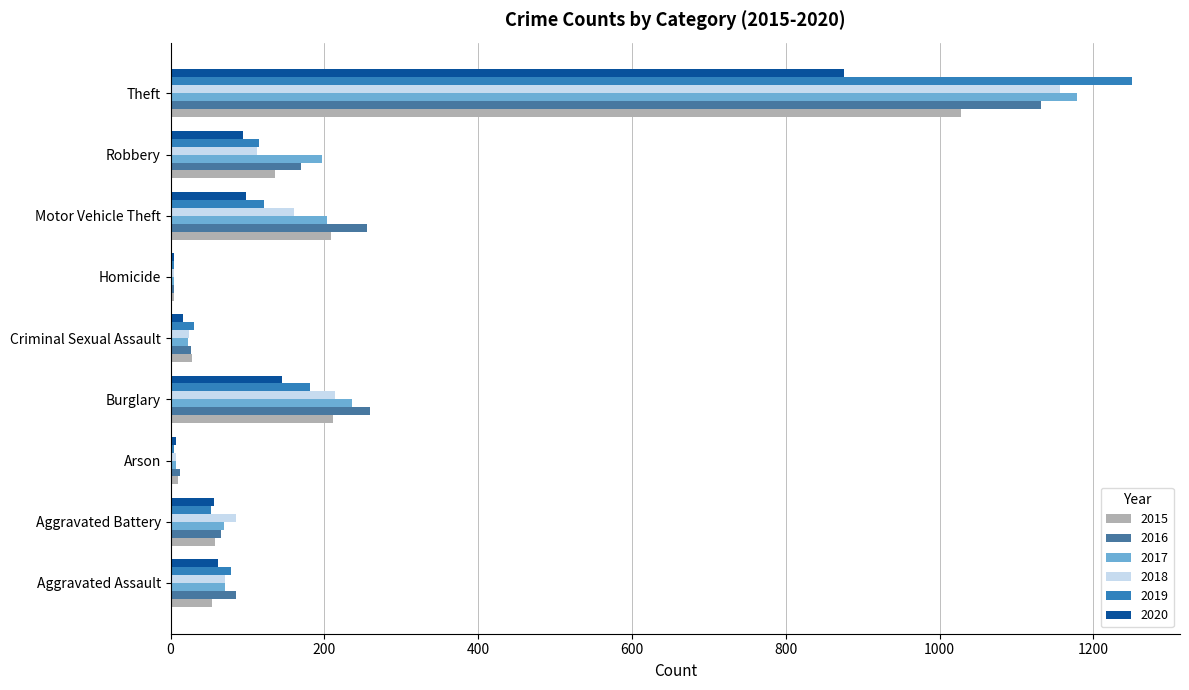

How many values in the 2017 series are below 71?

4